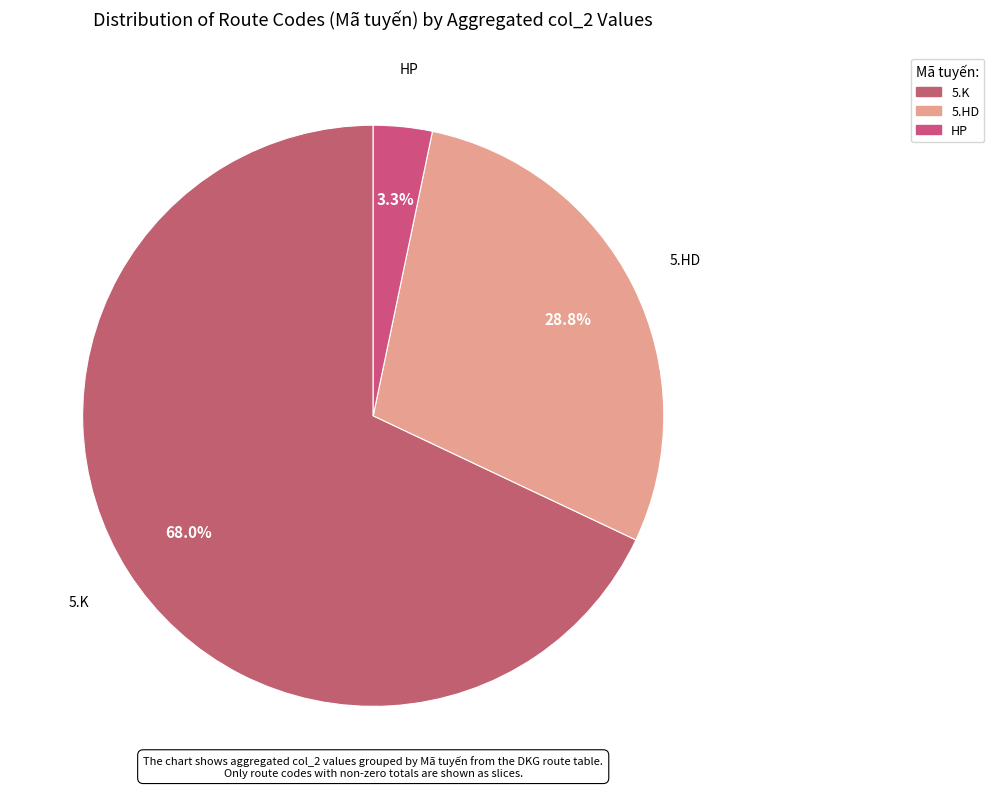

Which category has the biggest portion of the pie?

5.K